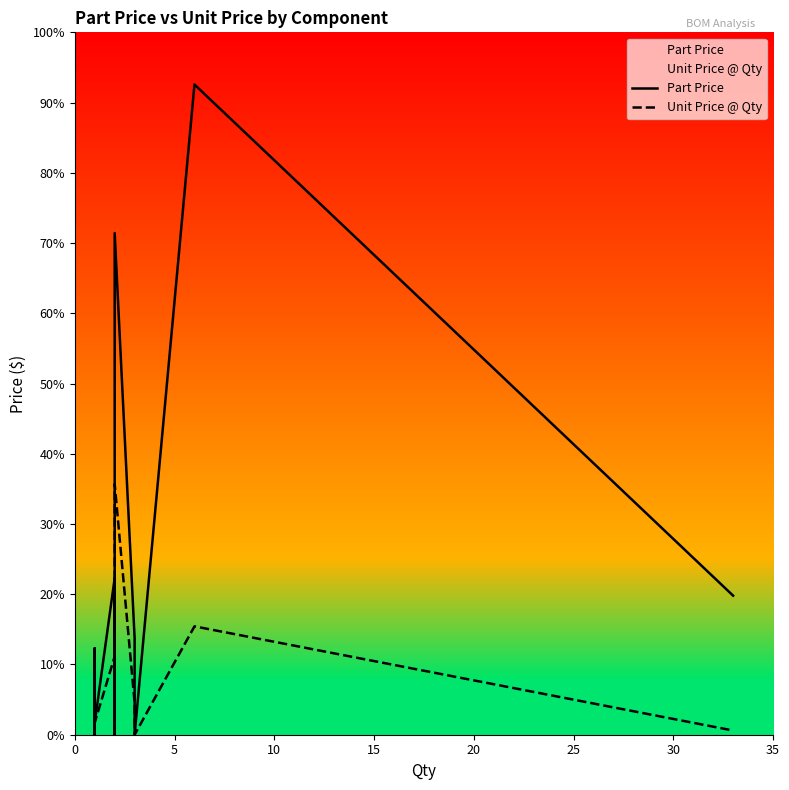

The Unit Price @ Qty series shows -0.4 at 10. True or false?

False